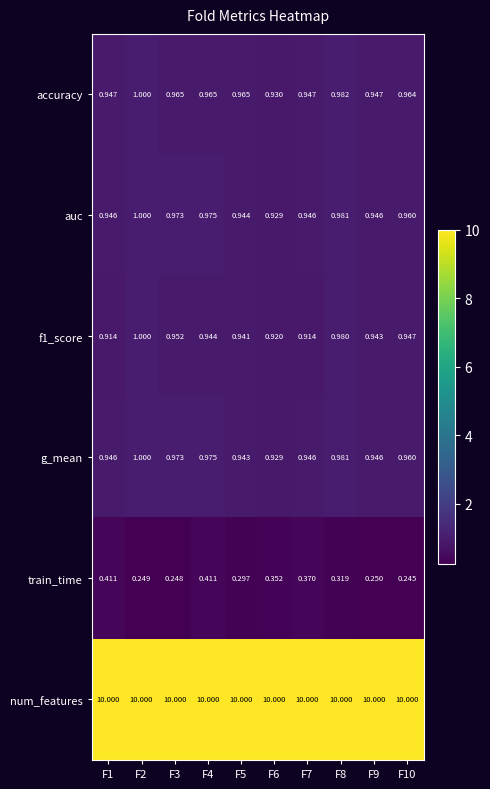

What is the spread (max minus min) of values at F10?

9.8